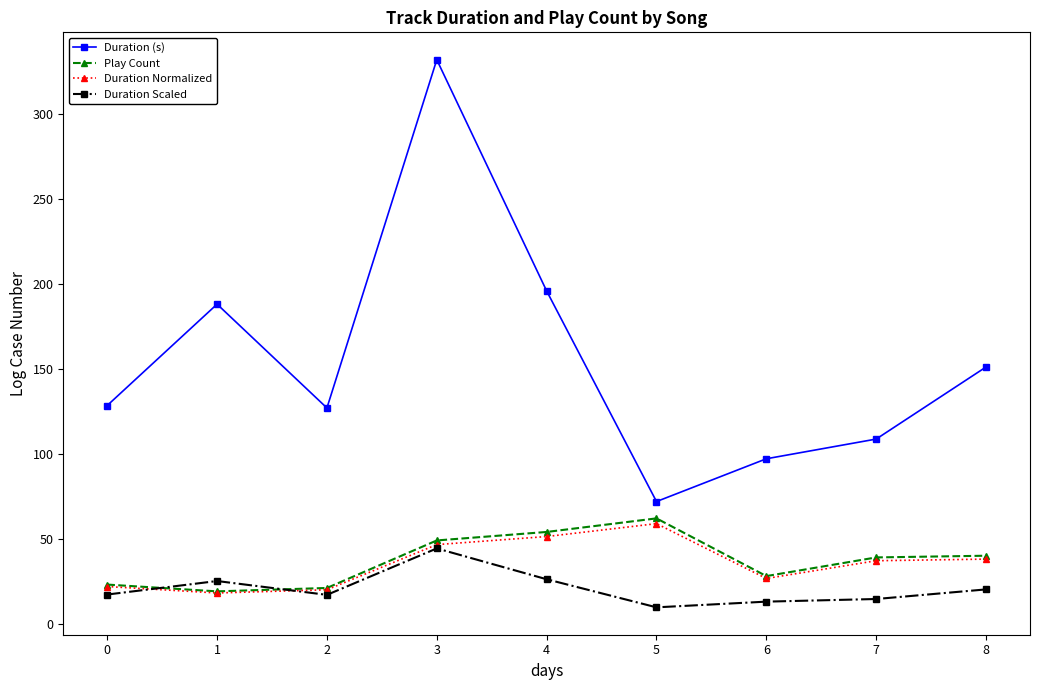

True or false: Duration (s) and Play Count intersect in this chart.

False